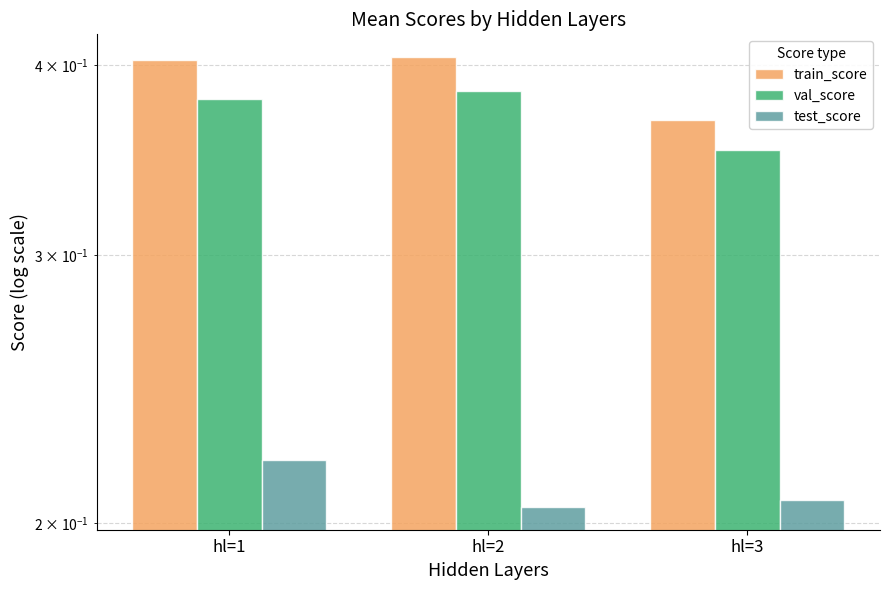

Reading left to right, list all the values displayed in this chart.

train_score: hl=1=0.4	hl=2=0.4	hl=3=0.4
val_score: hl=1=0.4	hl=2=0.4	hl=3=0.4
test_score: hl=1=0.2	hl=2=0.2	hl=3=0.2